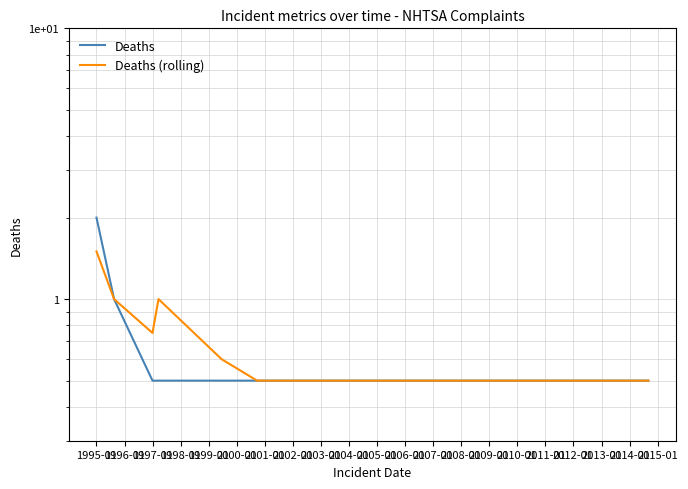

Does the chart have visible grid lines?

Yes